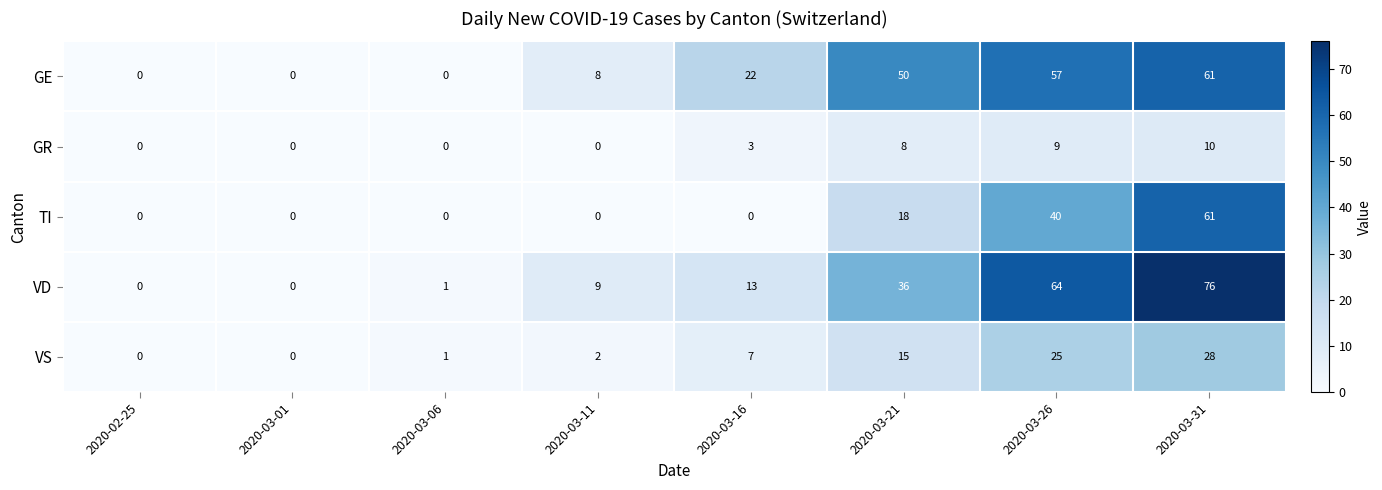

What value does the TI series have at 2020-03-26, to the nearest 10?

40